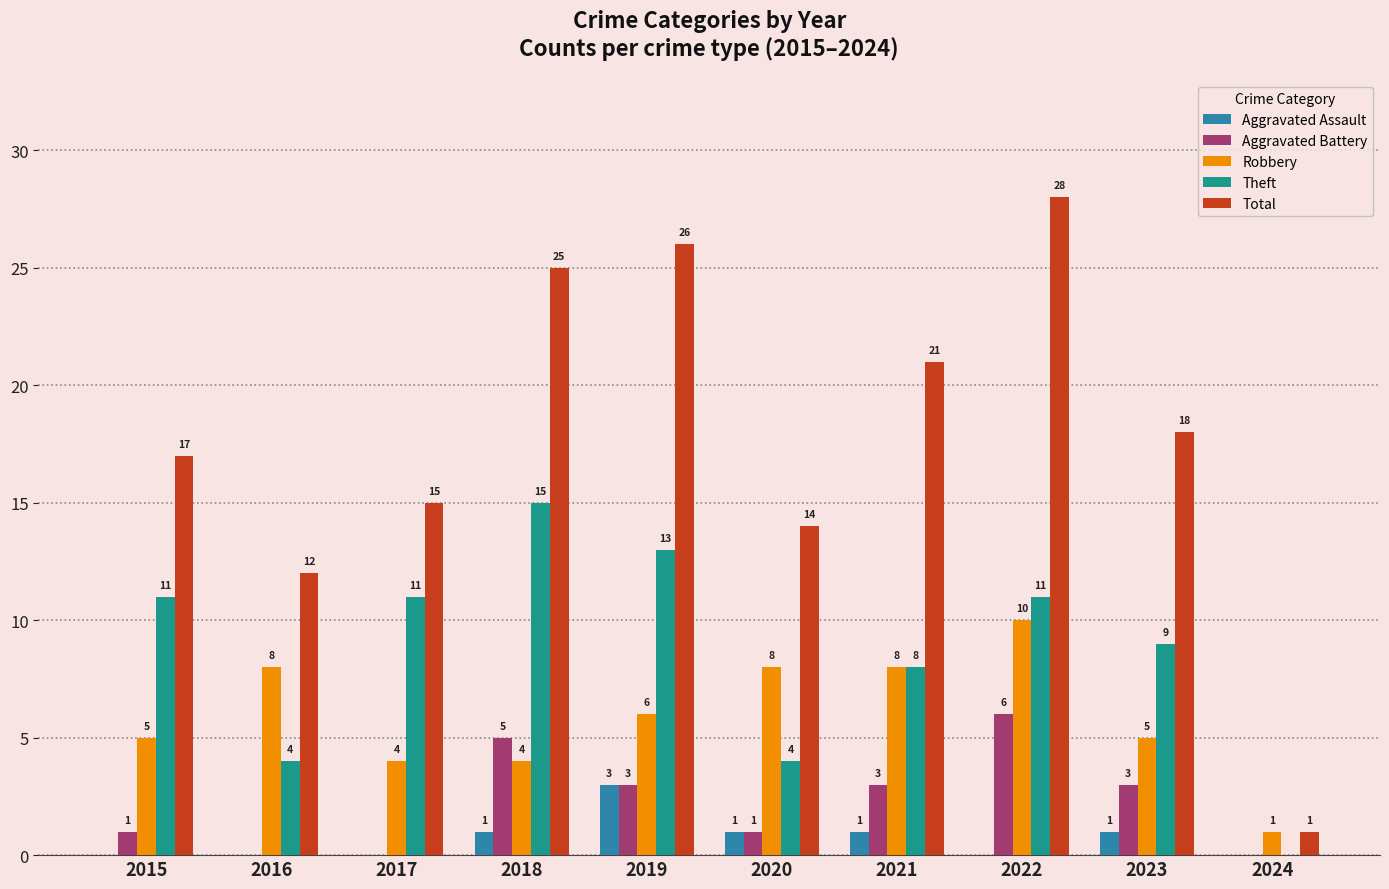

What are all the series names shown in the legend?

Aggravated Assault, Aggravated Battery, Robbery, Theft, Total